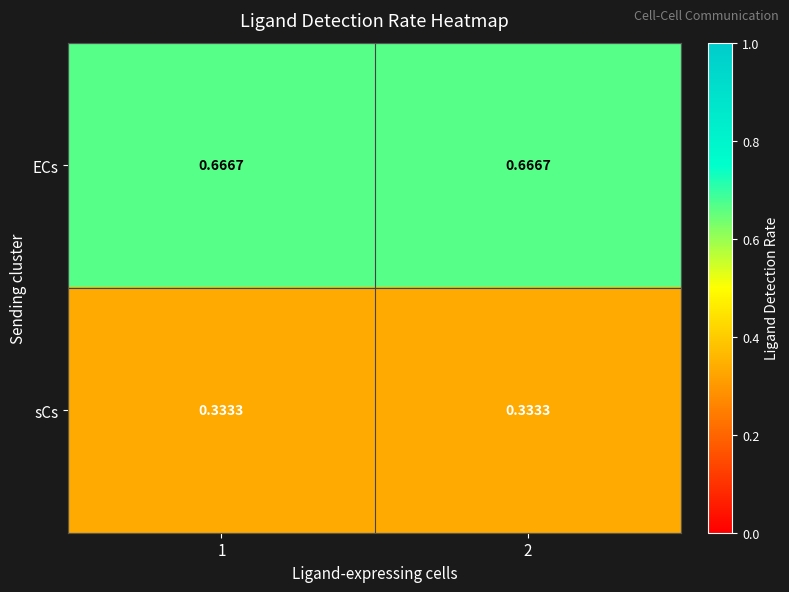

Is the value of ECs at 1 greater than the value of sCs at 2?

Yes